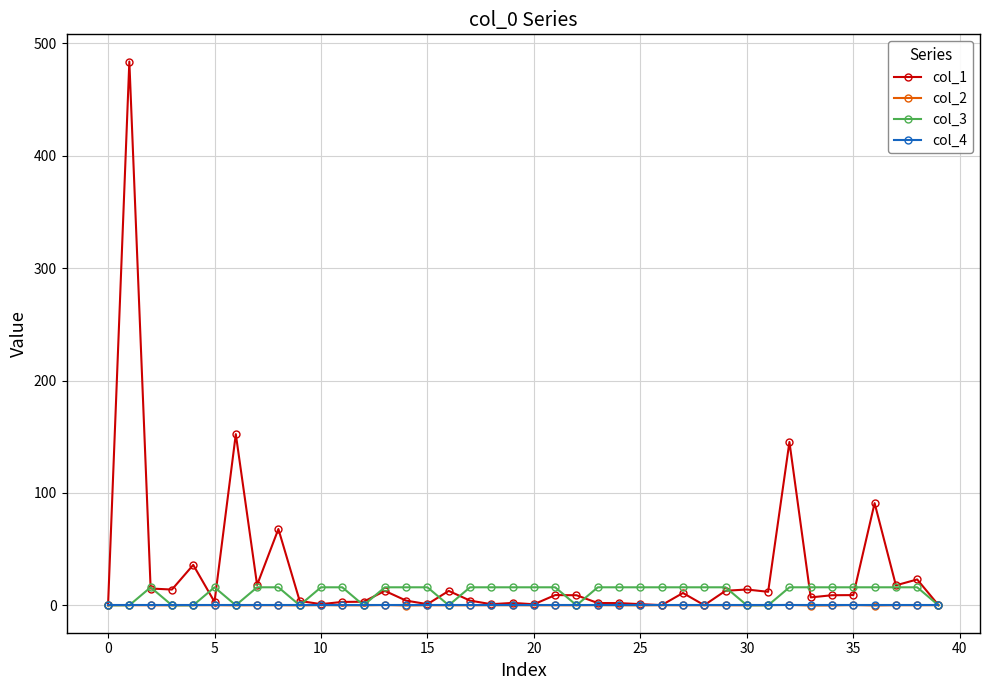

How many col_3 values are between 0 and 16?

40